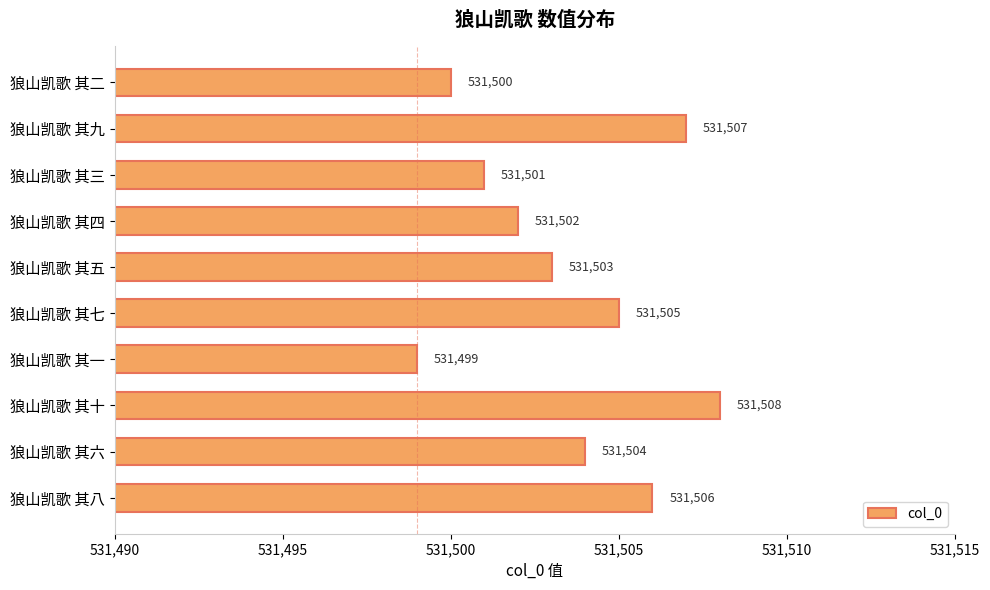

What is the sum of all values?

5315035